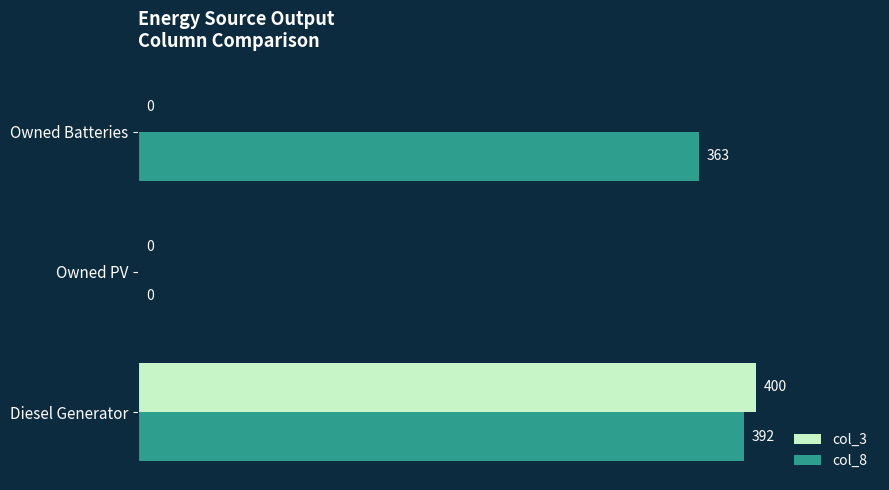

How many col_3 values are between 0 and 400?

3